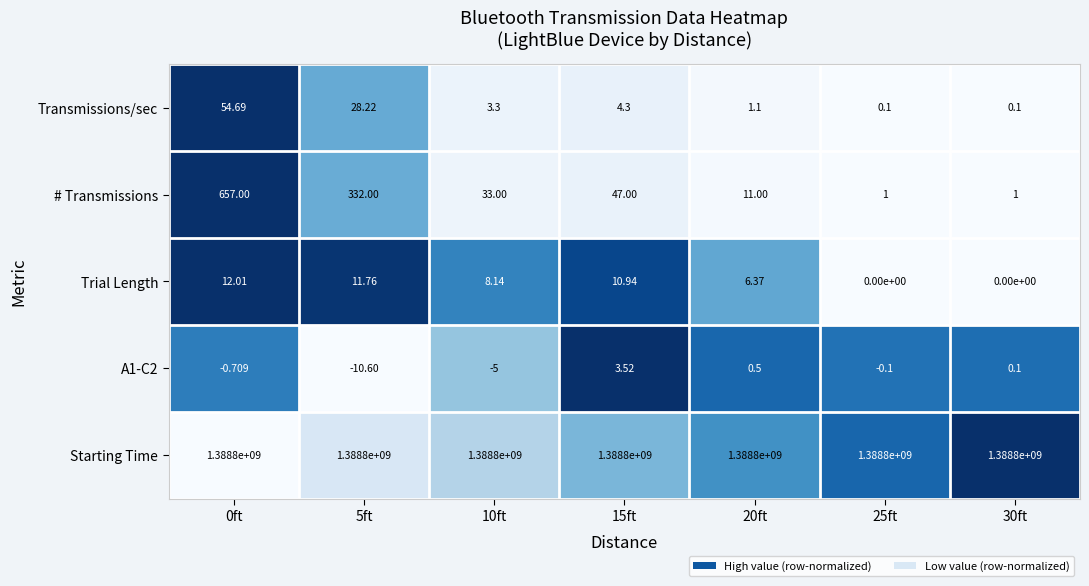

Is the value of Starting Time at 25ft greater than the value of A1-C2 at 0ft?

Yes